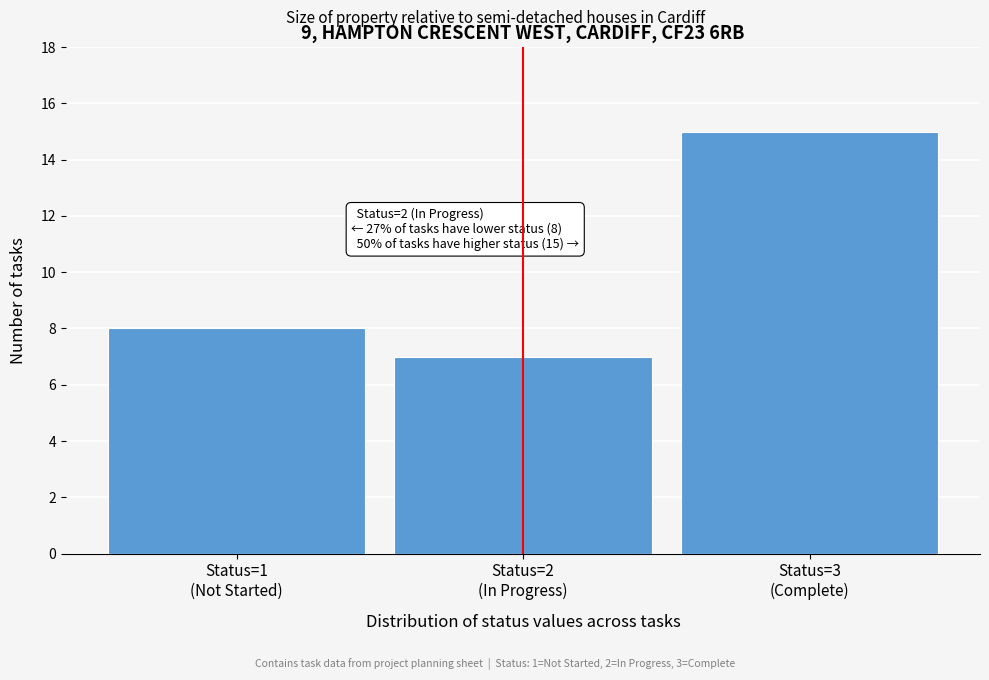

Reading left to right, what are all the values shown in this chart?

8	7	15